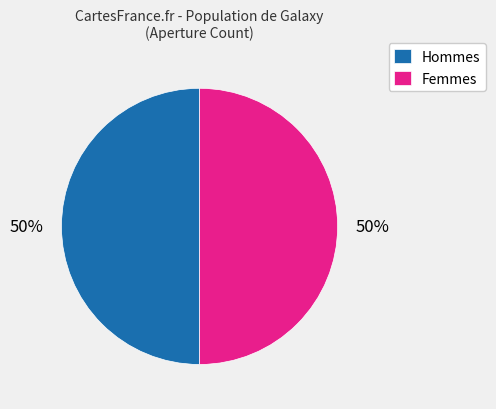

To the nearest percent, what is the average slice percentage?

50%